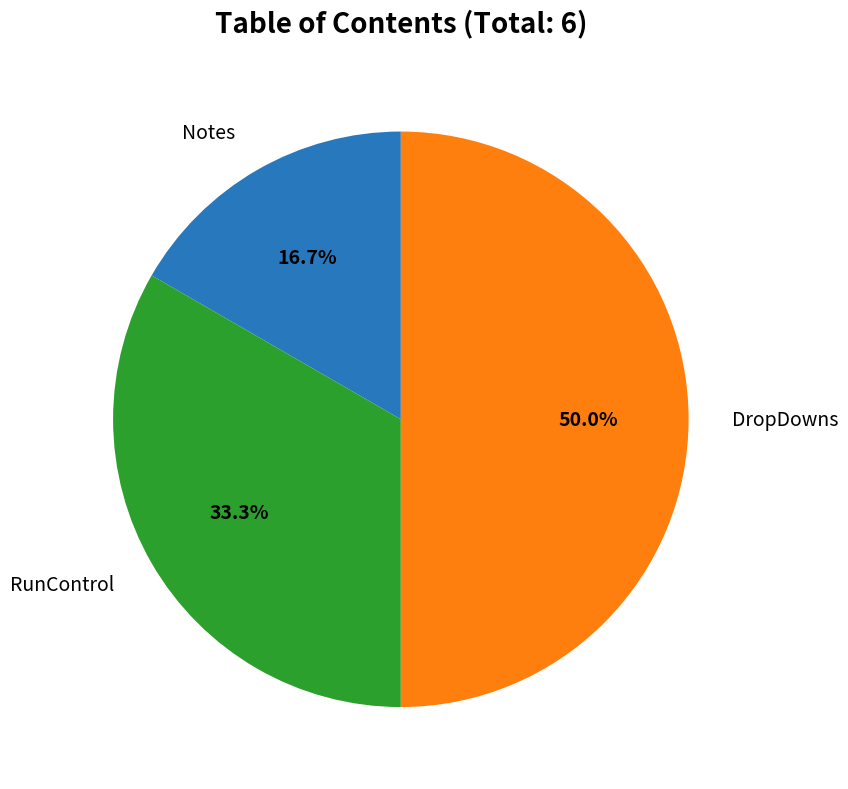

To the nearest percent, what portion does RunControl represent?

33%